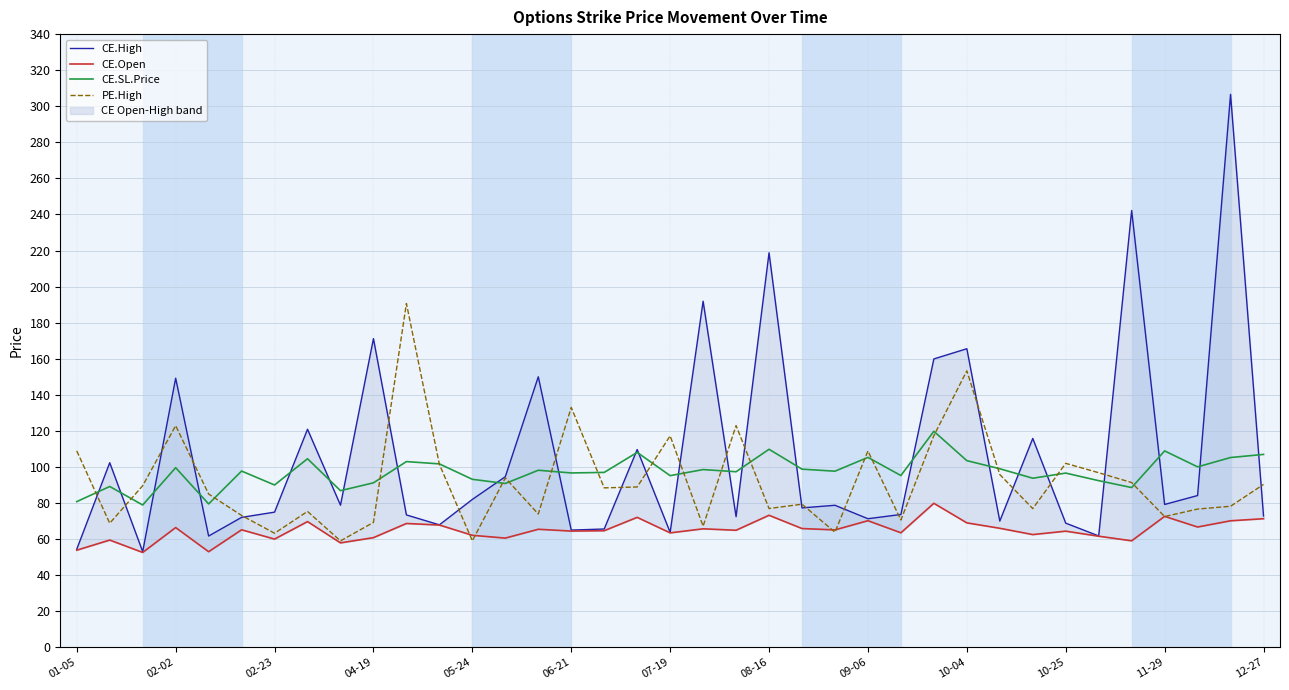

Which series has the widest spread of values?

CE.High